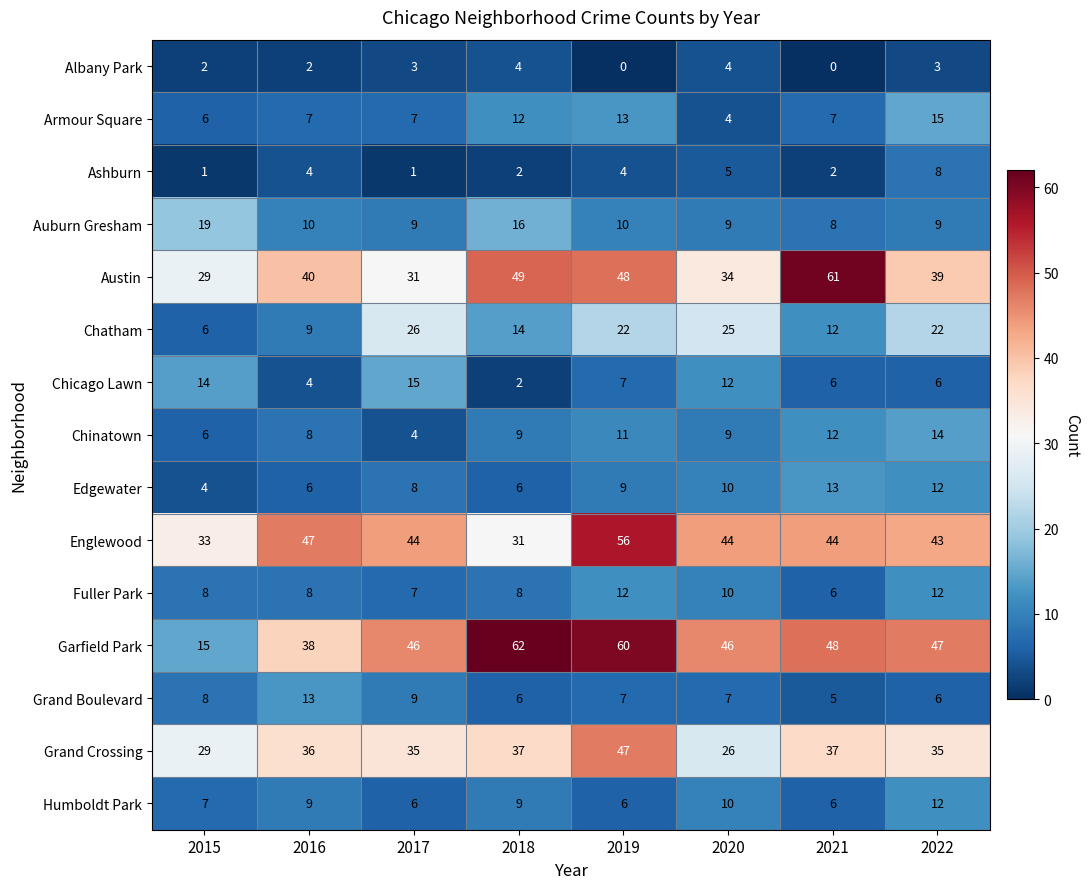

Where does the Garfield Park series first go above 47?

2018